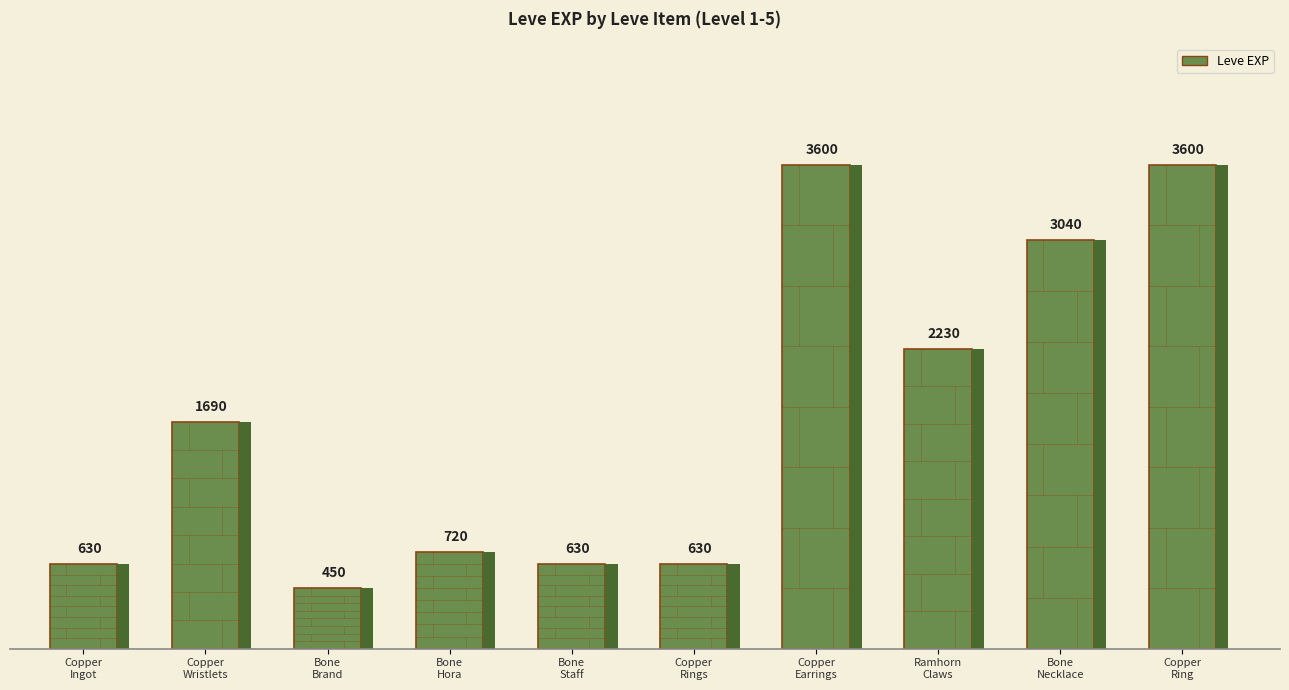

True or false: the data shows 945 at Copper Rings.

False